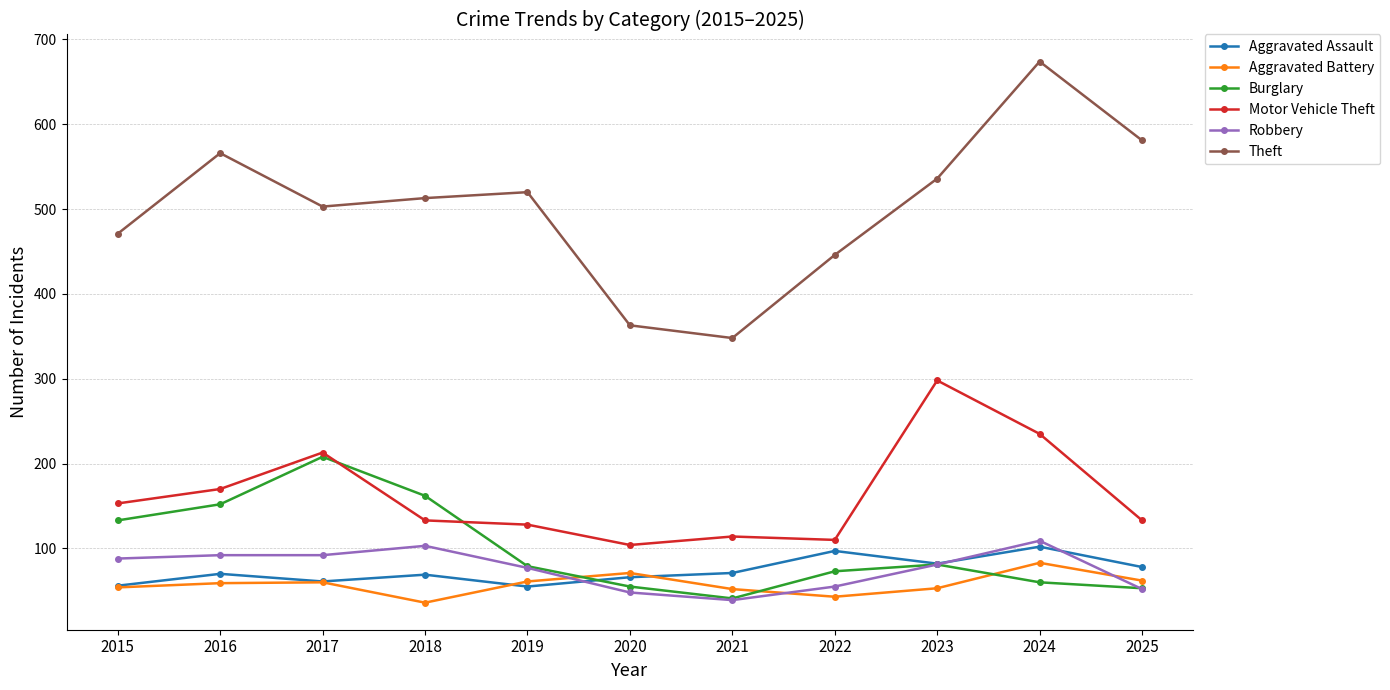

What is the sum of the Aggravated Assault values at 2015 and 2023?

138